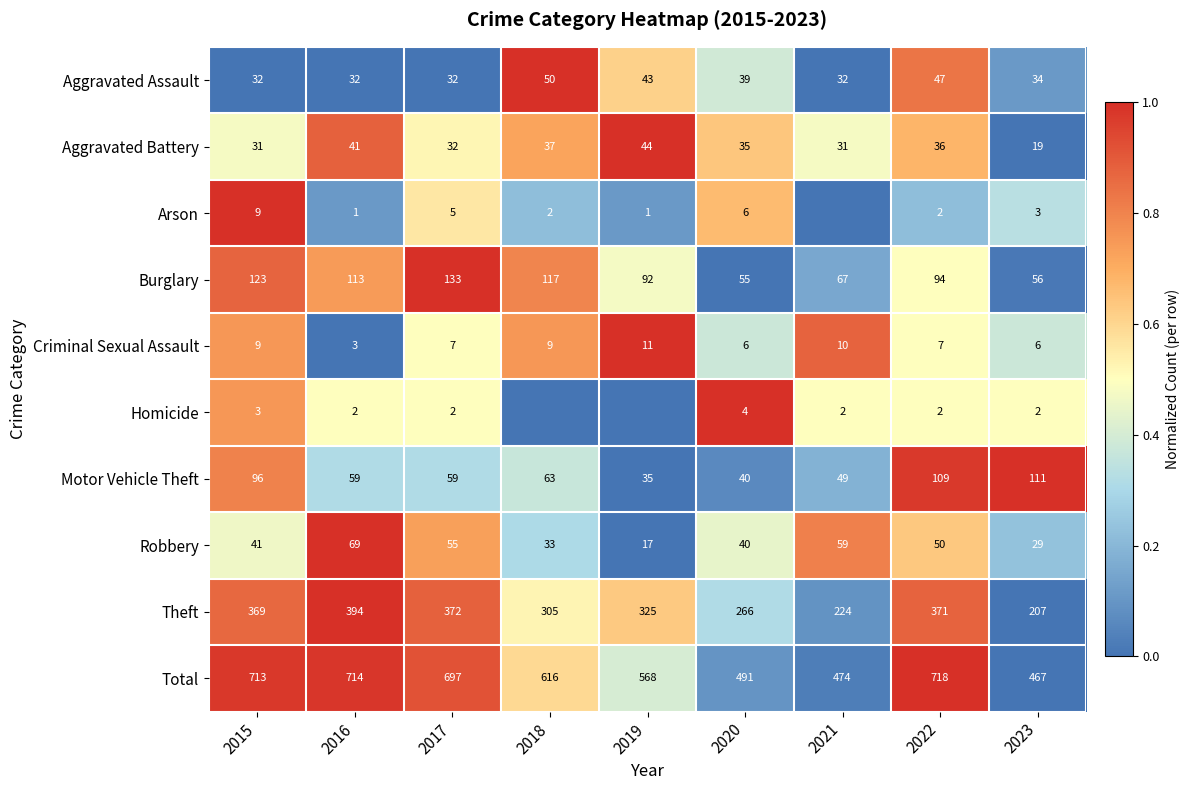

Is the value of Robbery at 2016 greater than the value of Aggravated Battery at 2023?

Yes